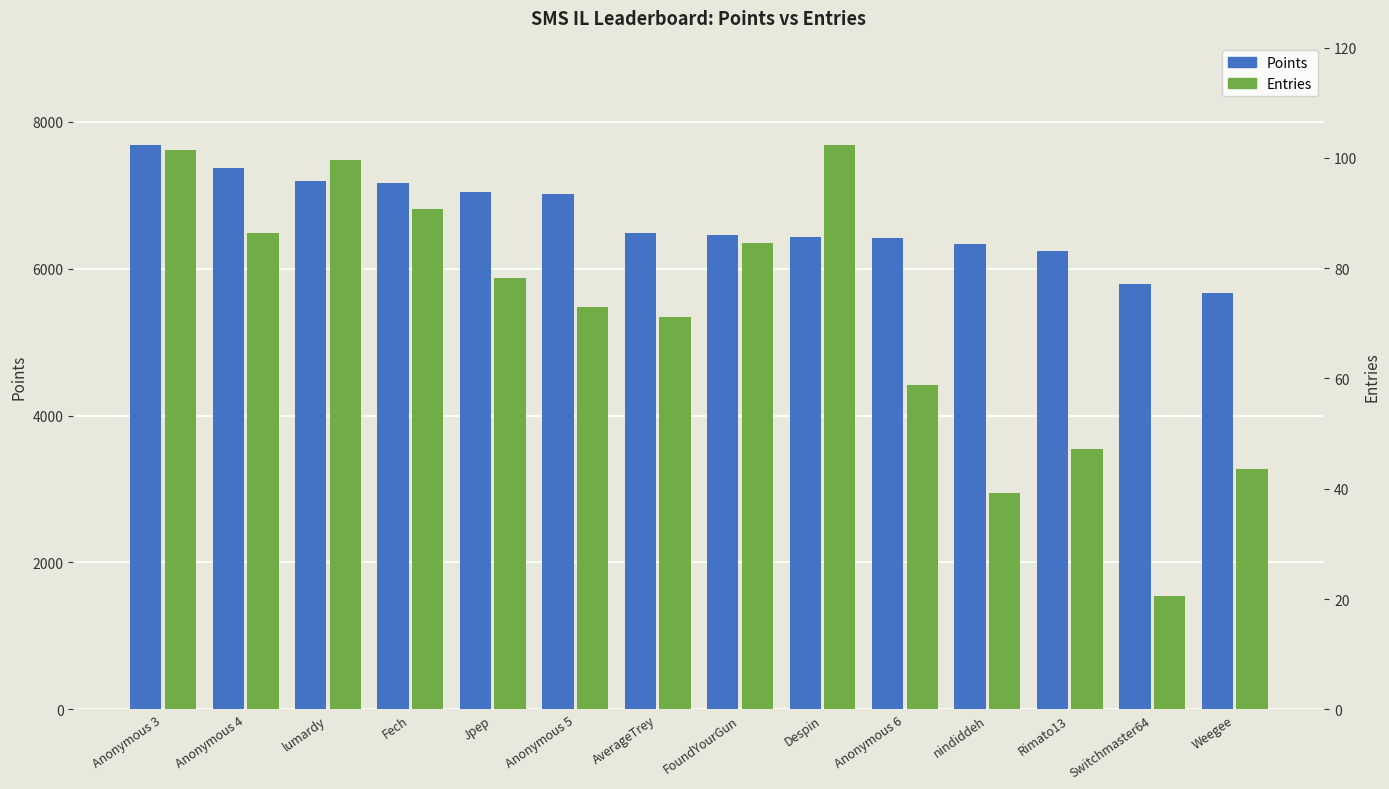

Are the bars horizontal?

No